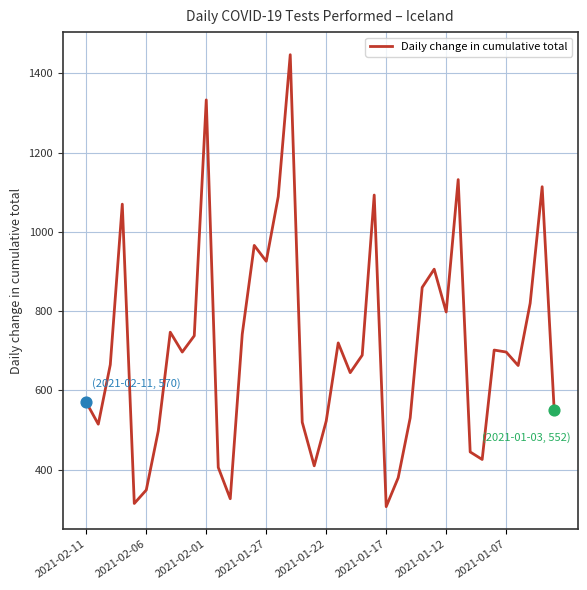

What is the greatest value displayed?

1447